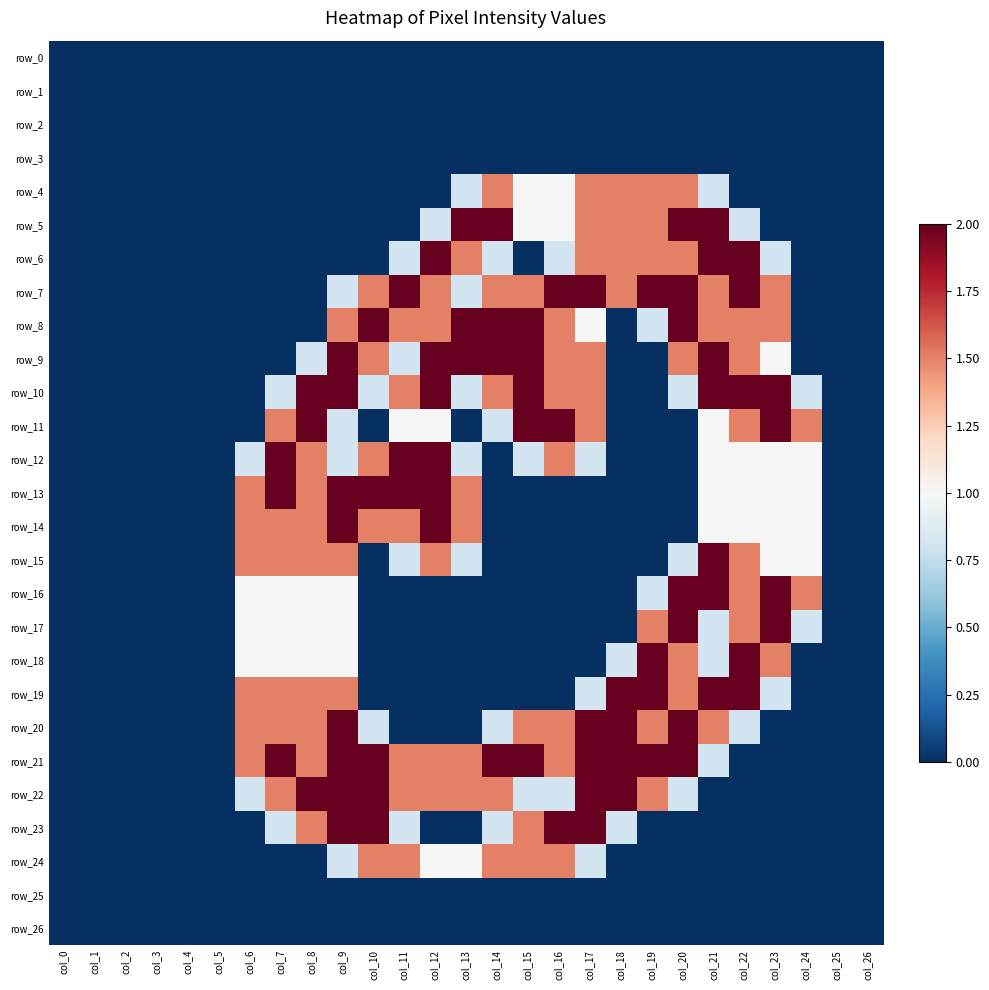

Is it true that row_21 equals 2.0 at col_15?

True